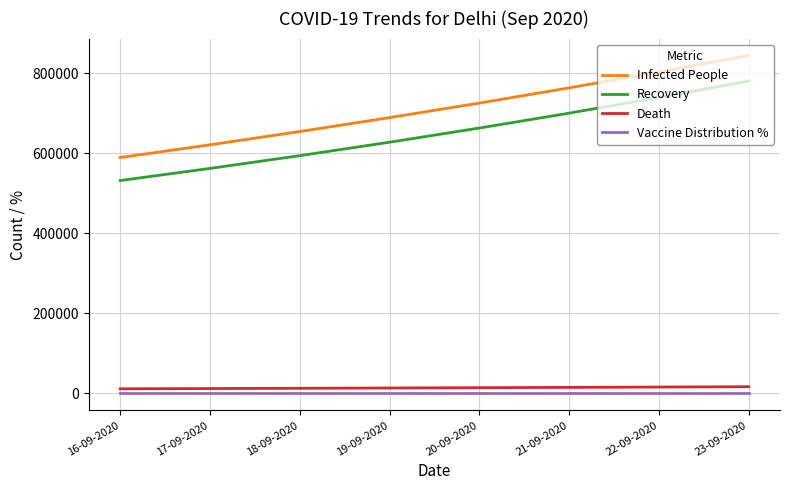

At which category does the chart reach its peak across all series?

23-09-2020